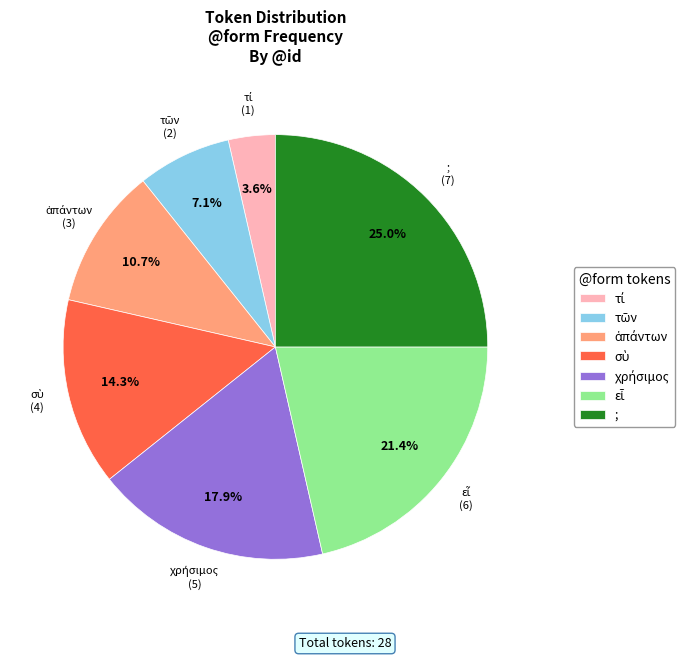

Which slice is the largest?

;